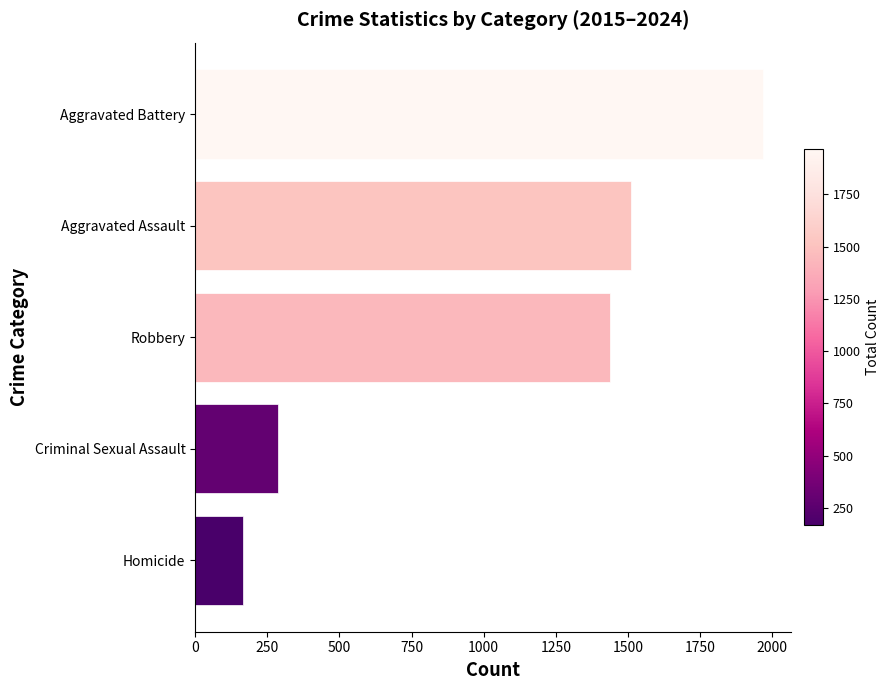

True or false: the data shows 586 at Robbery.

False